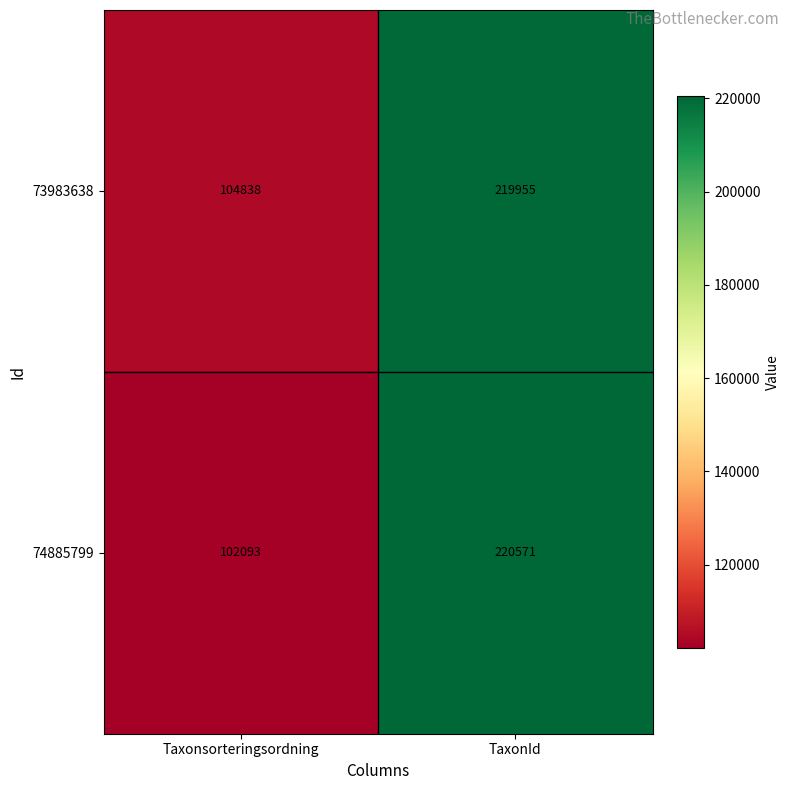

The 73983638 series shows 219955 at TaxonId. True or false?

True